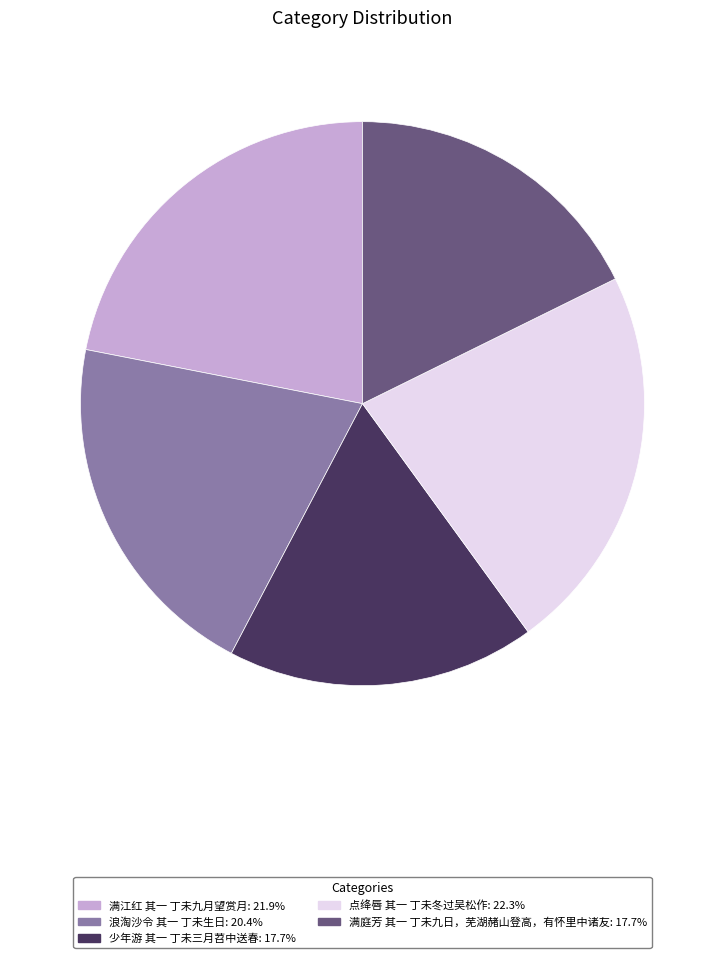

Does 满江红 其一 丁未九月望赏月 represent more than half of the total?

No